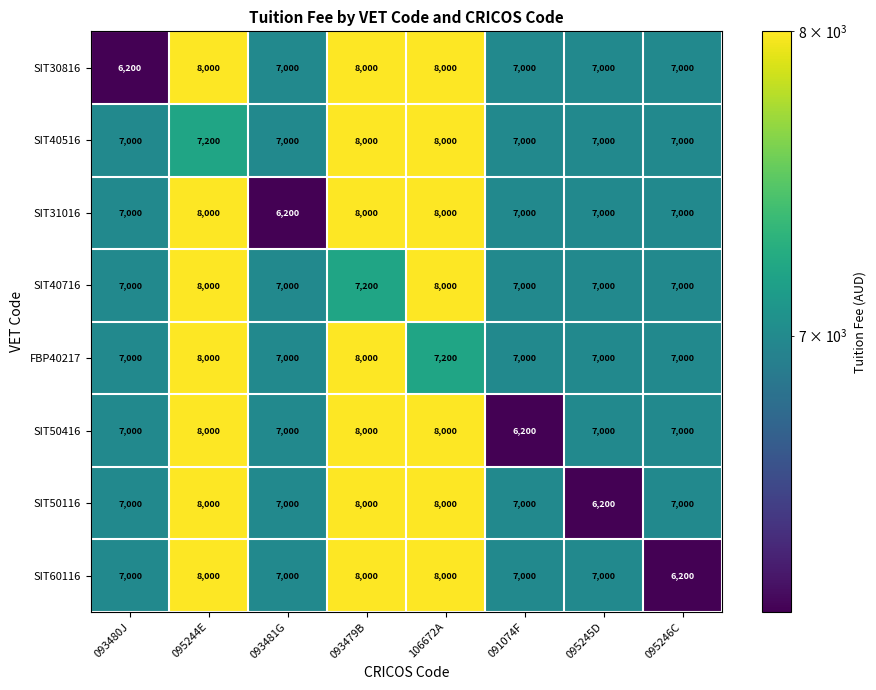

At which label is SIT40716 closest to 7500?

093479B